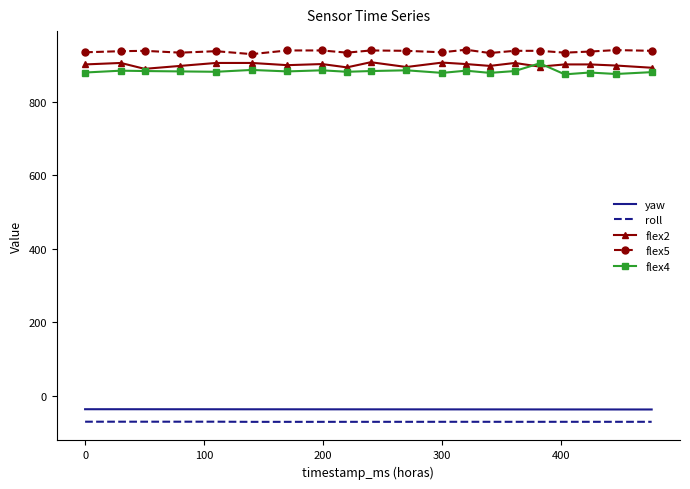

True or false: yaw and flex2 intersect in this chart.

False